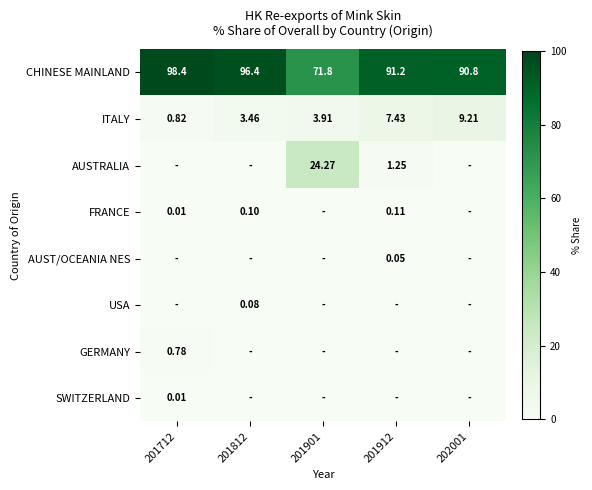

How many data points in CHINESE MAINLAND are above 91?

3